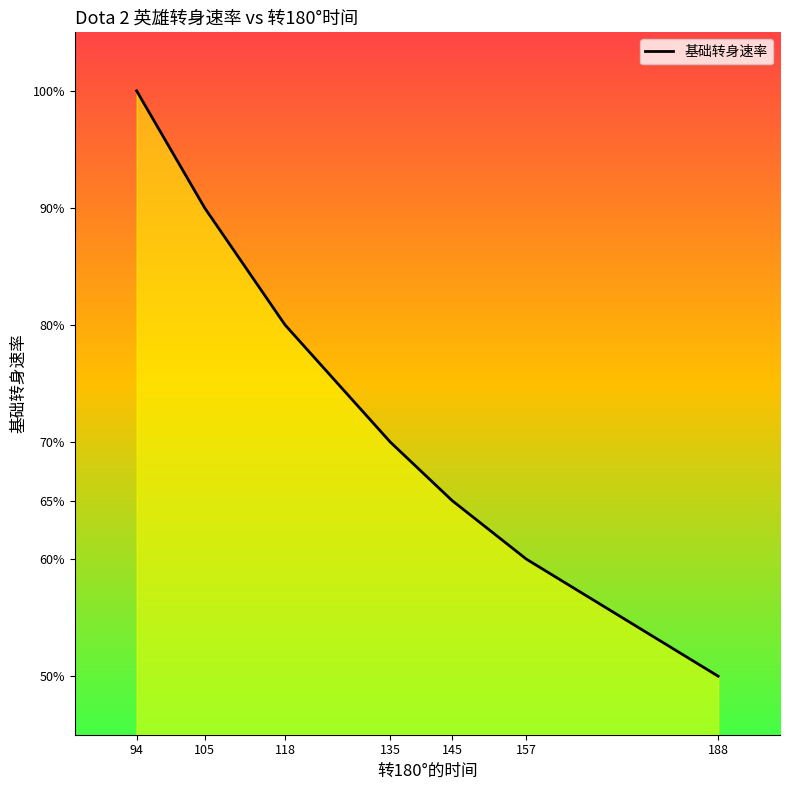

Rank the categories by value from lowest to highest.

188, 157, 145, 135, 118, 105, 94